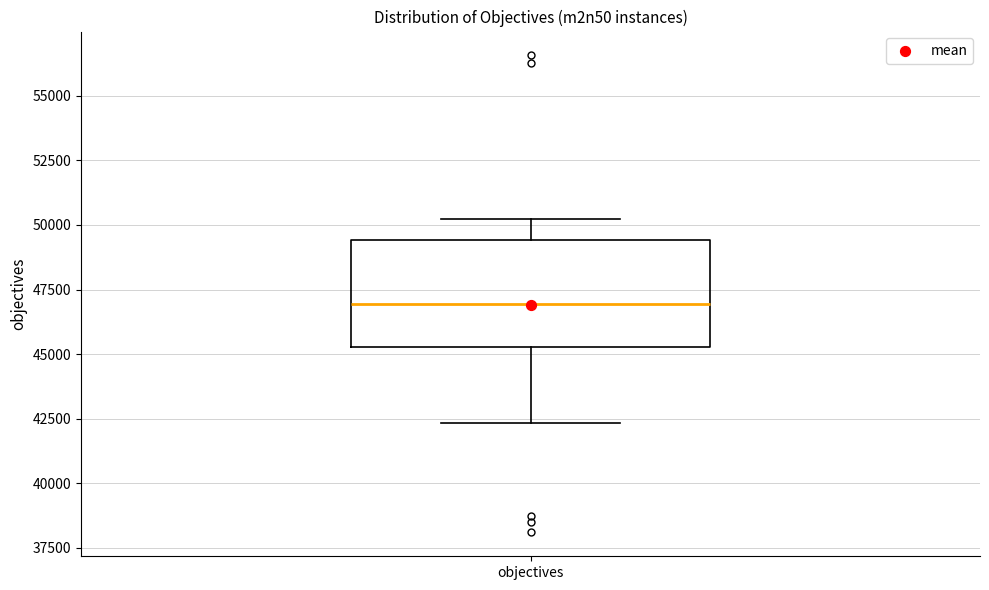

Transcribe this box plot: give where the median line is, the range the box spans, and where the two whiskers end, as read against the y-axis. The values are not printed on the chart, so give them approximately, as read against the axis.

median 47000, box 45500 to 49500, whiskers 42500 to 50000